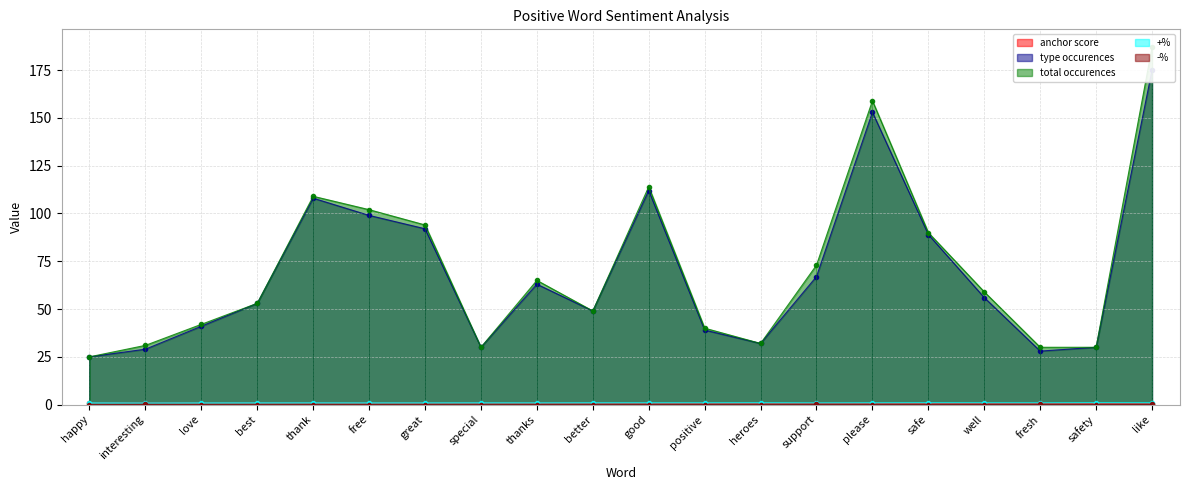

True or false: -% and total occurences cross at least once.

False